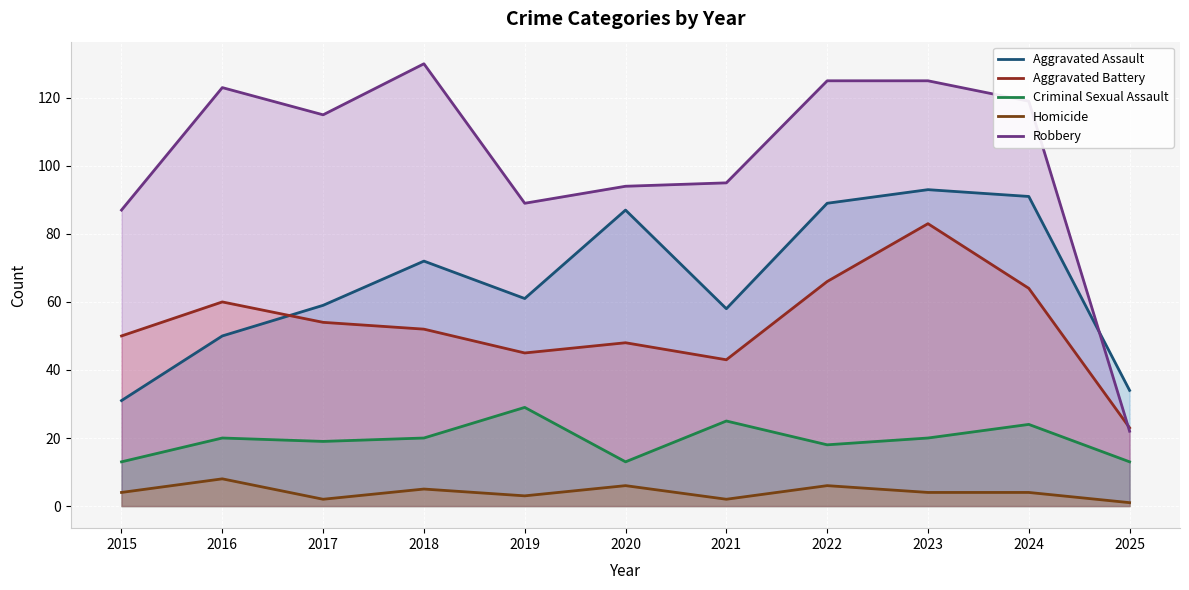

Which series has the widest spread of values?

Robbery